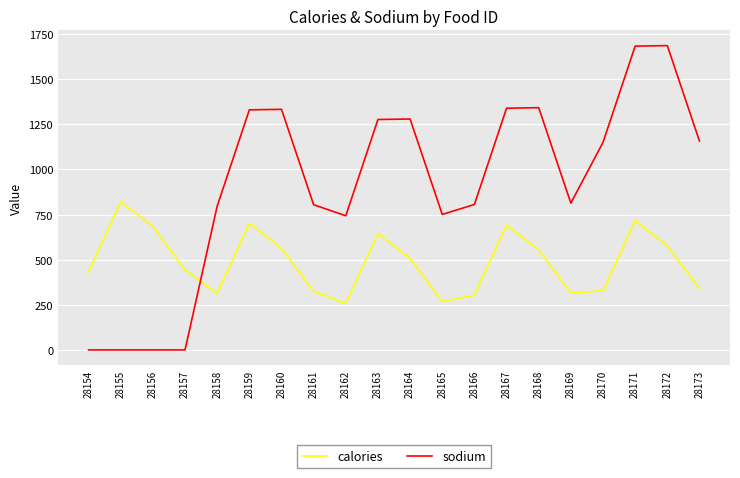

After their last crossing, which series has the higher values: sodium or calories?

sodium